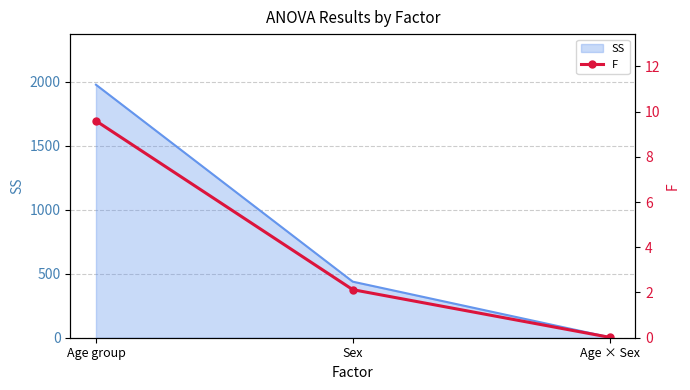

Rank the categories by value from highest to lowest.

Age group, Sex, Age × Sex